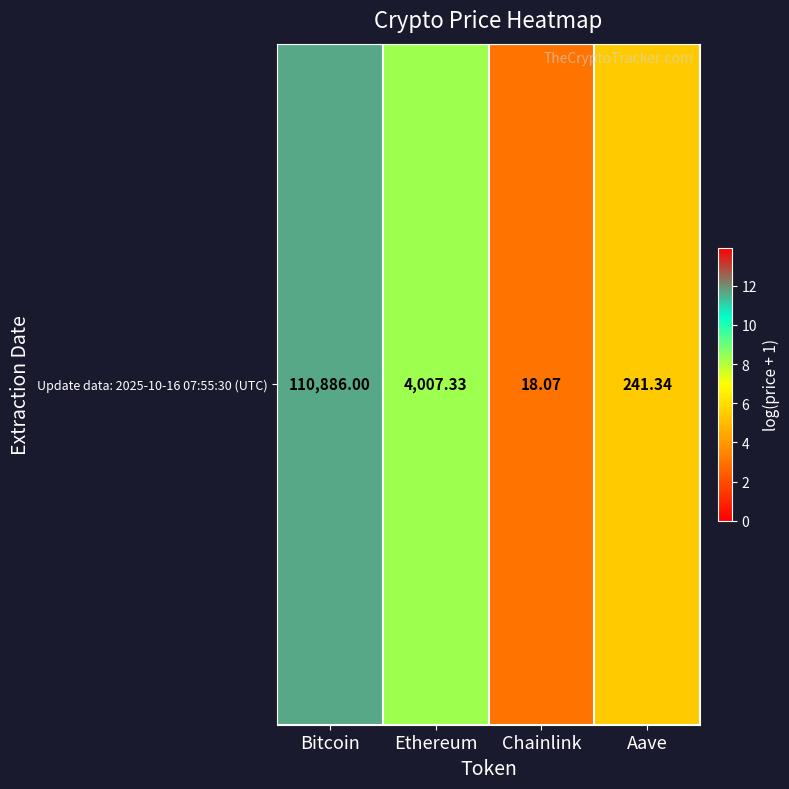

The chart shows a value of 11.6 at Bitcoin. True or false?

True